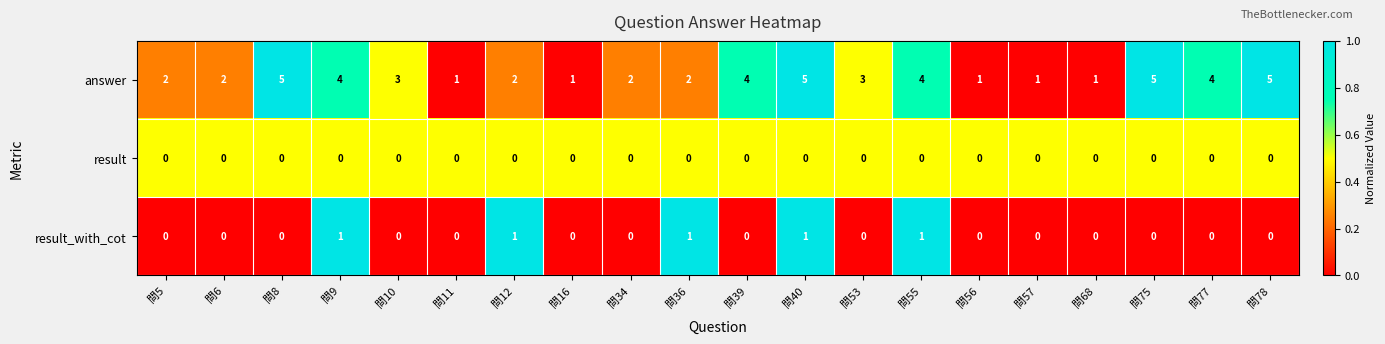

List the series in order of their peak value, lowest first.

result, result_with_cot, answer